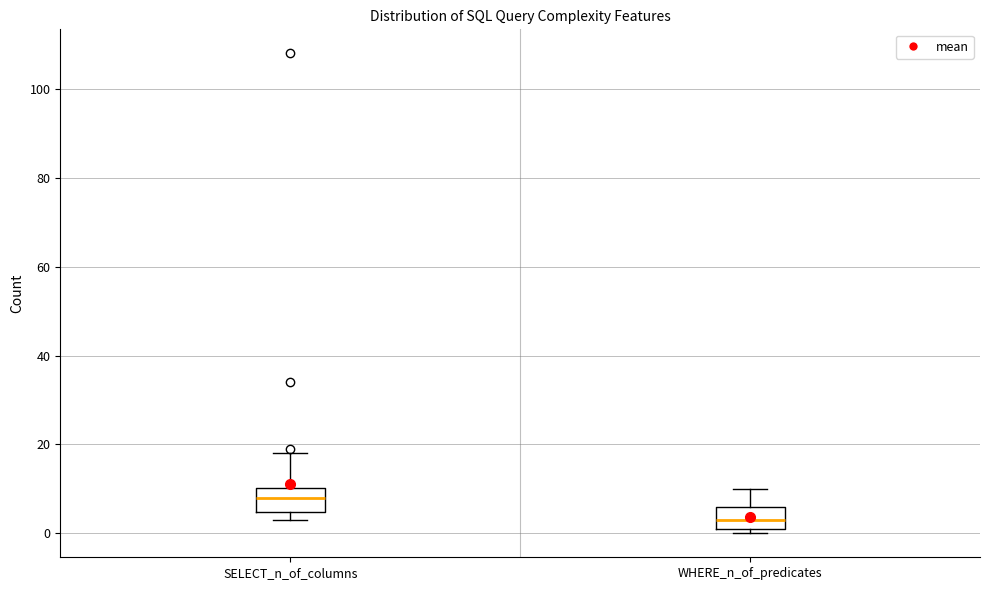

Reading left to right, read every box against the y-axis: the position of its median line, the range the box covers, and the ends of its whiskers. The values are not printed on the chart, so give them approximately, as read against the axis.

SELECT_n_of_columns: median 8, box 4 to 10, whiskers 4 (just below the box's lower edge) to 18
WHERE_n_of_predicates: median 4, box 2 to 6, whiskers 0 to 10